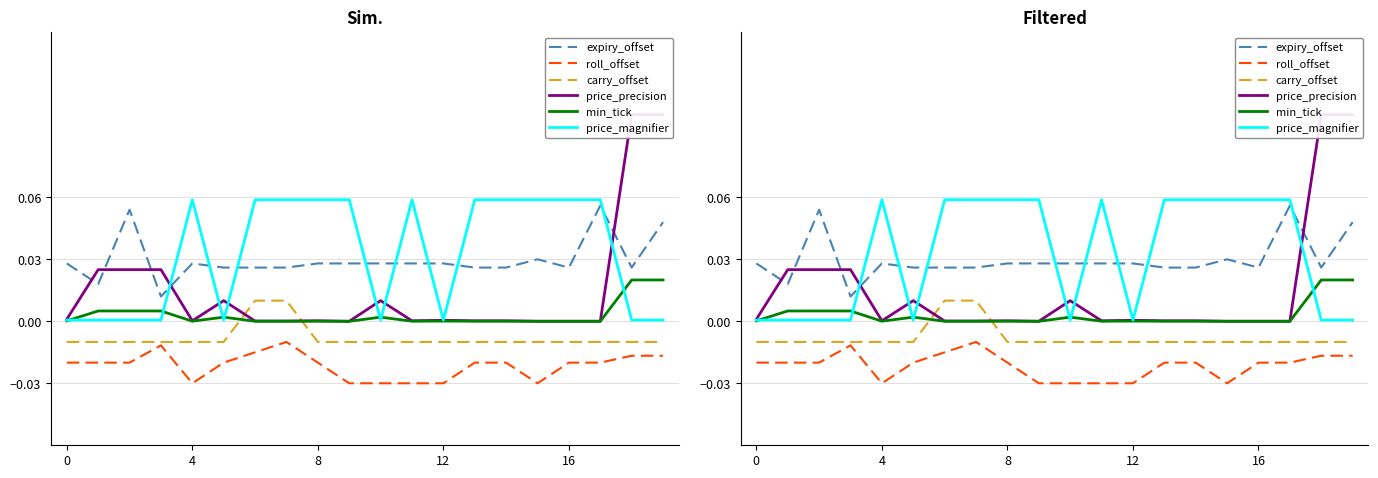

True or false: price_magnifier and expiry_offset intersect in this chart.

True